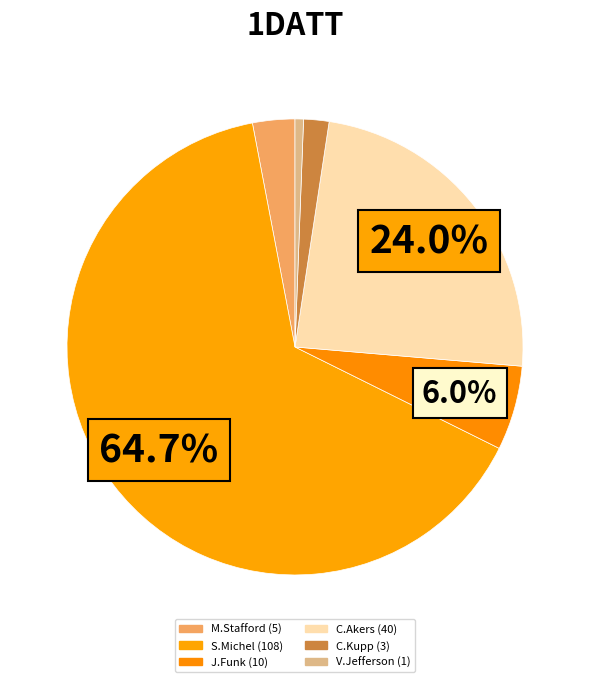

Count the number of slices in the pie.

6